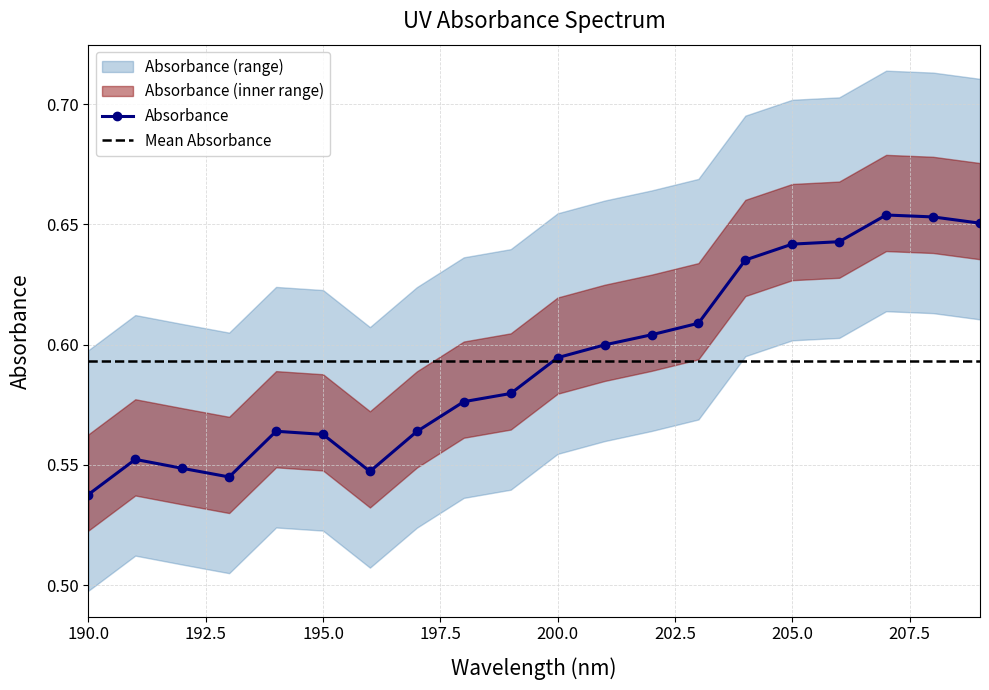

What are all the series names shown in the legend?

Absorbance, Mean Absorbance